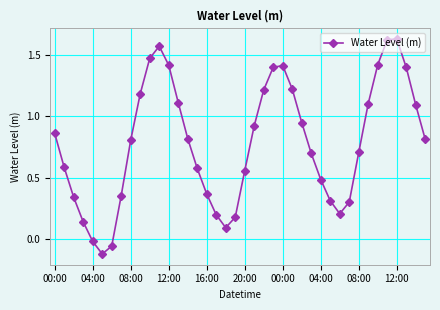

True or false: the data has more than 0 interior local peaks.

True